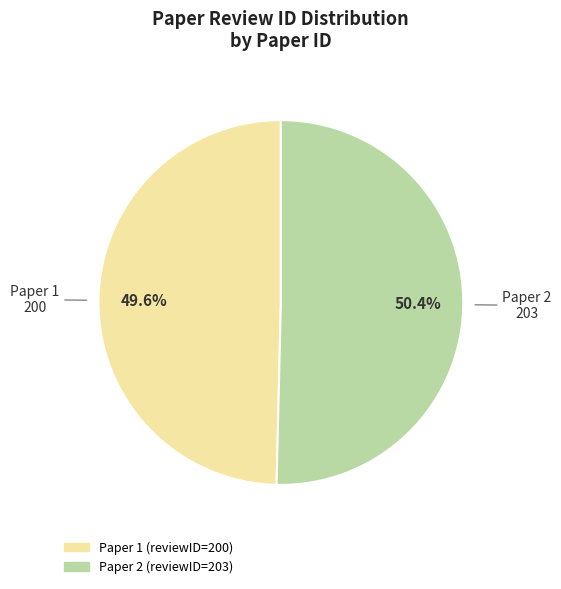

Is there a majority slice in this chart?

Yes